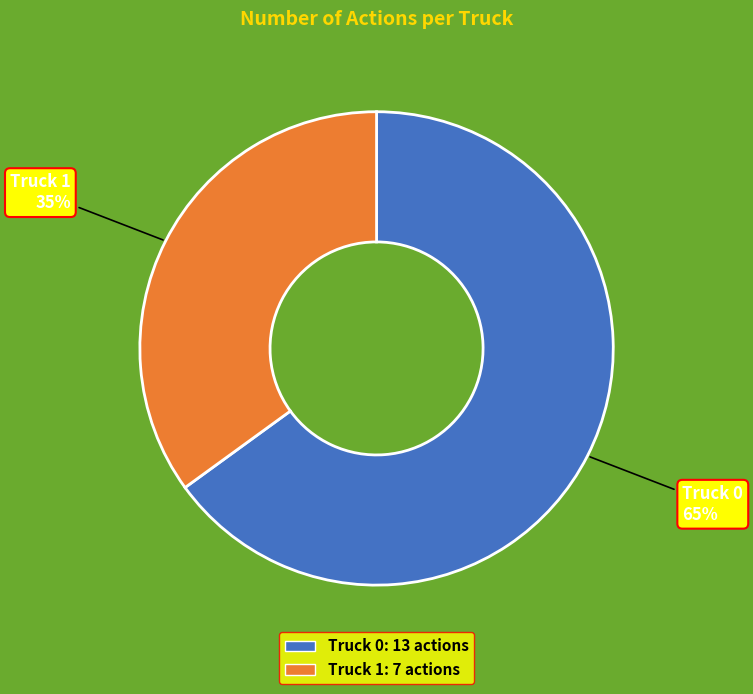

Which category accounts for the majority?

Truck 0